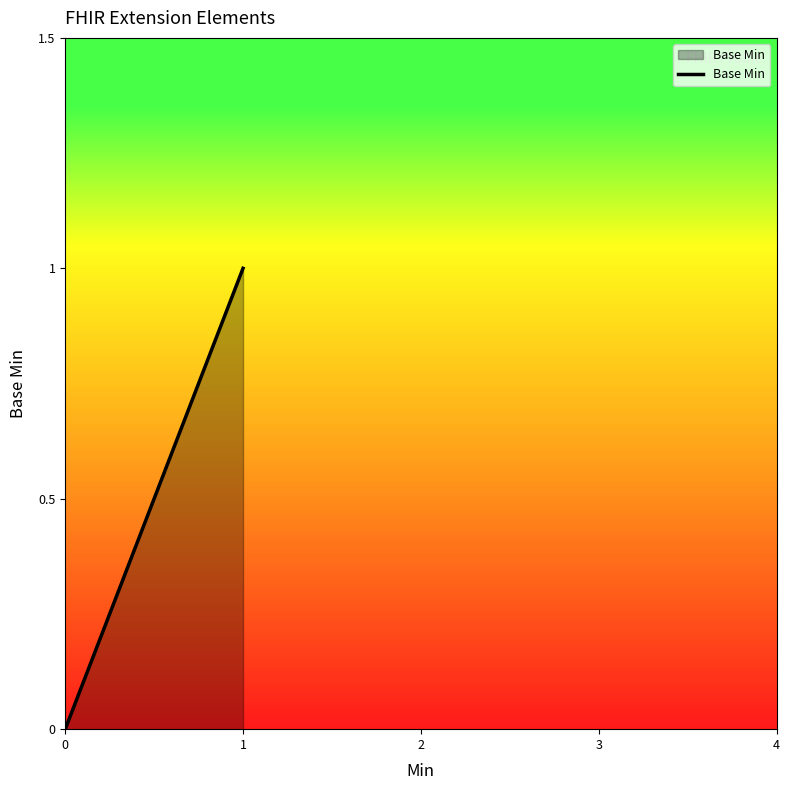

What value does the data have at 1?

1